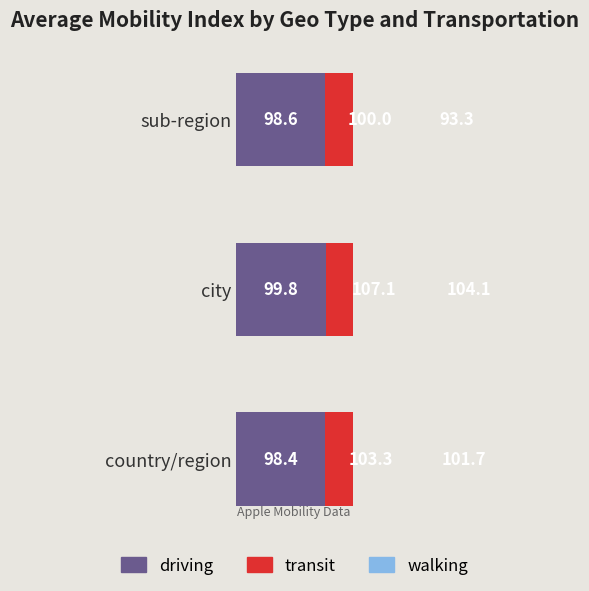

What is the highest value of the walking series?

104.1